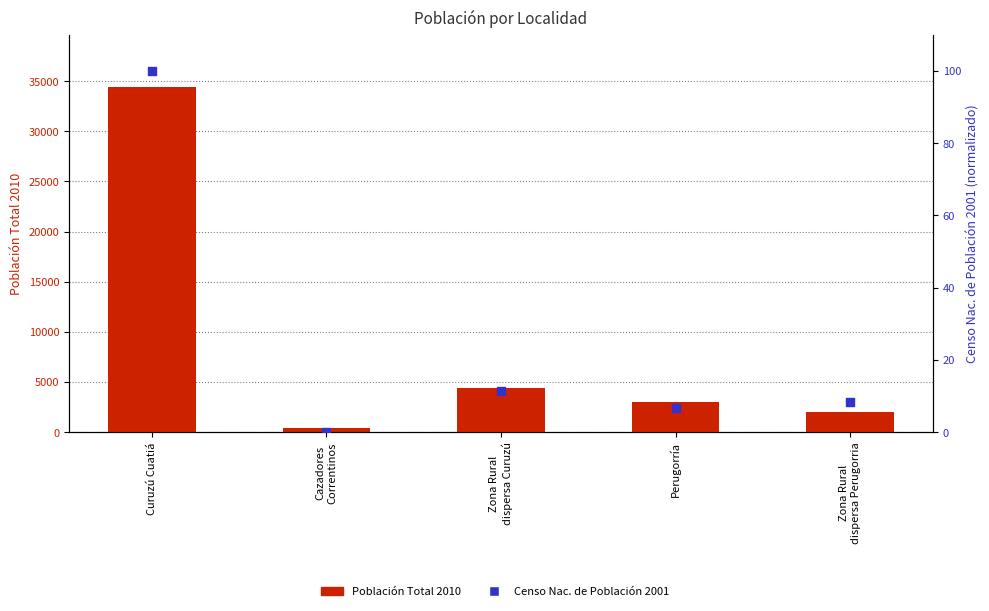

Which series reaches the maximum Y coordinate?

Población Total 2010